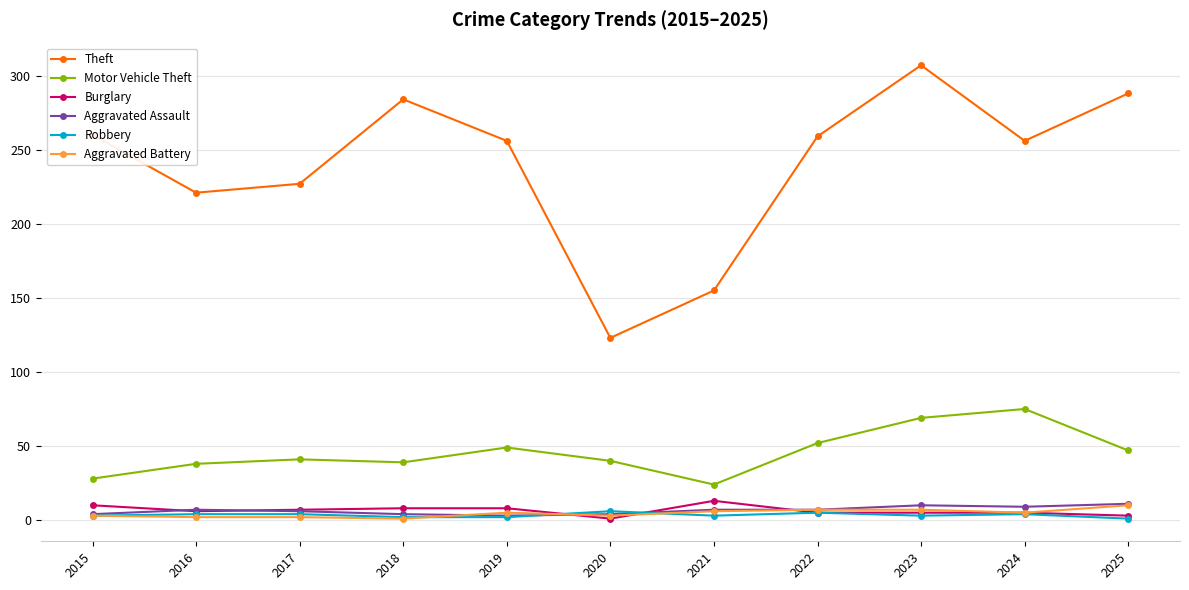

What are all the series names shown in the legend?

Theft, Motor Vehicle Theft, Burglary, Aggravated Assault, Robbery, Aggravated Battery